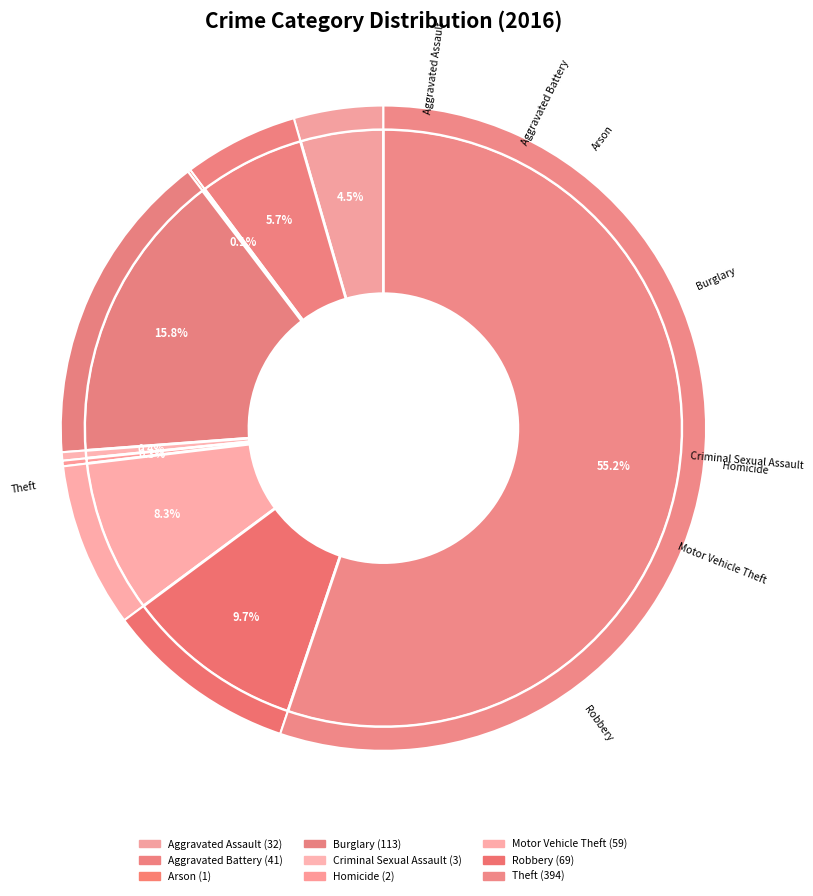

Which has a higher value, Aggravated Battery or Homicide?

Aggravated Battery